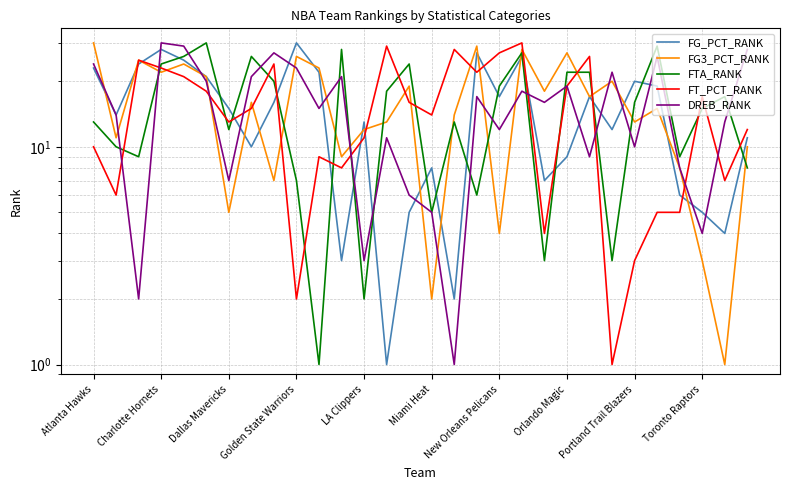

How many lines are shown in the chart?

5